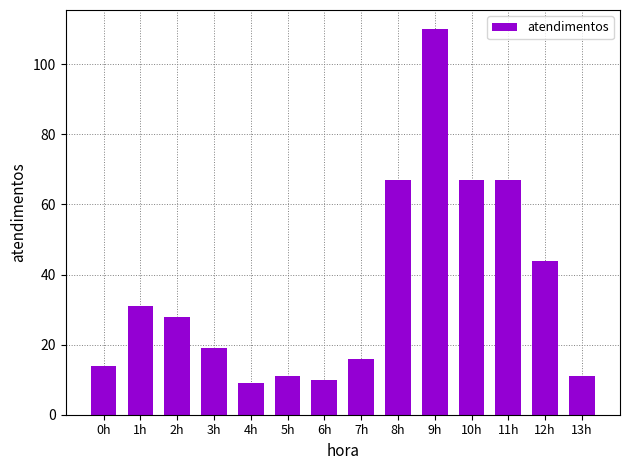

Reading left to right, extract all data points from this chart.

14	31	28	19	9	11	10	16	67	110	67	67	44	11